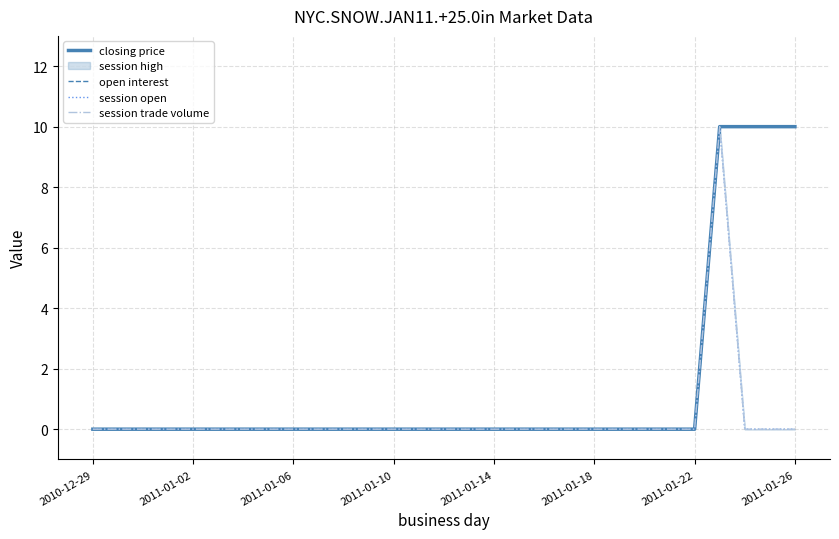

At 2011-01-14, list the series in order from largest to smallest.

closing price, open interest, session open, session trade volume